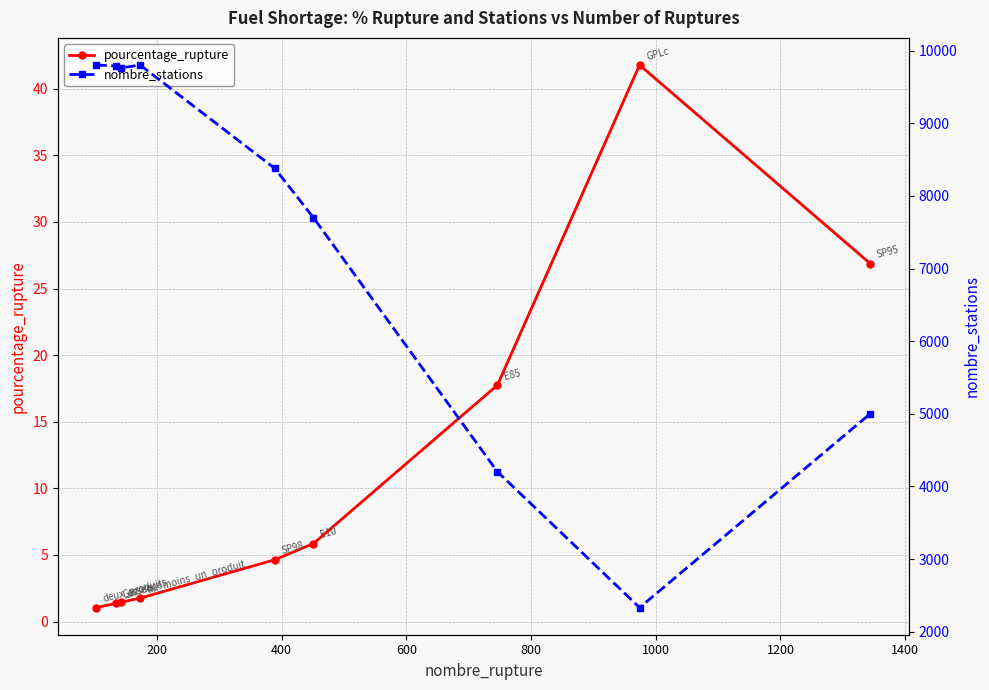

Which series has the largest range (max minus min)?

nombre_stations